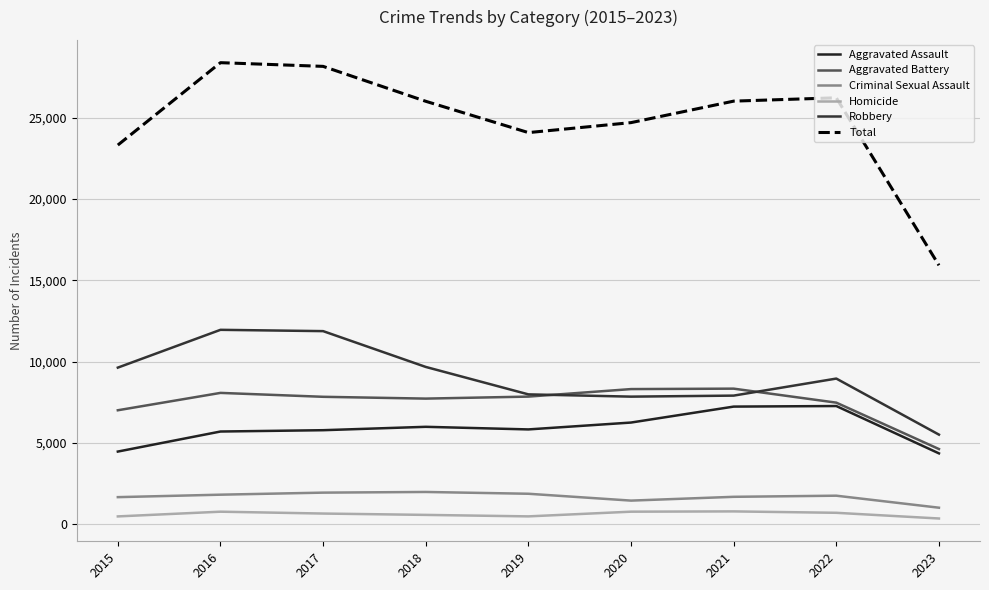

What is the sum of the Criminal Sexual Assault values at 2019 and 2020?

3355